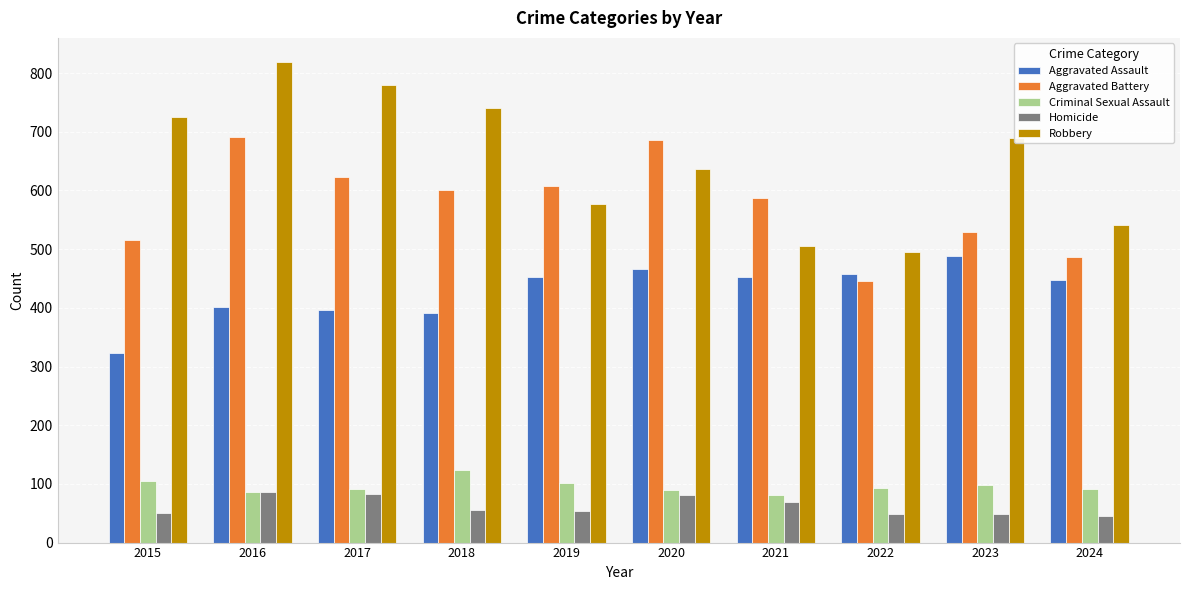

How many data points in Aggravated Battery are less than 600?

5